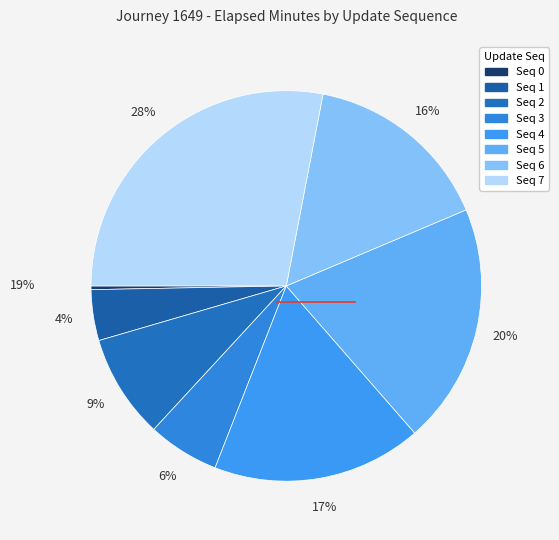

What percentage is NOT represented by 6?

84.4%